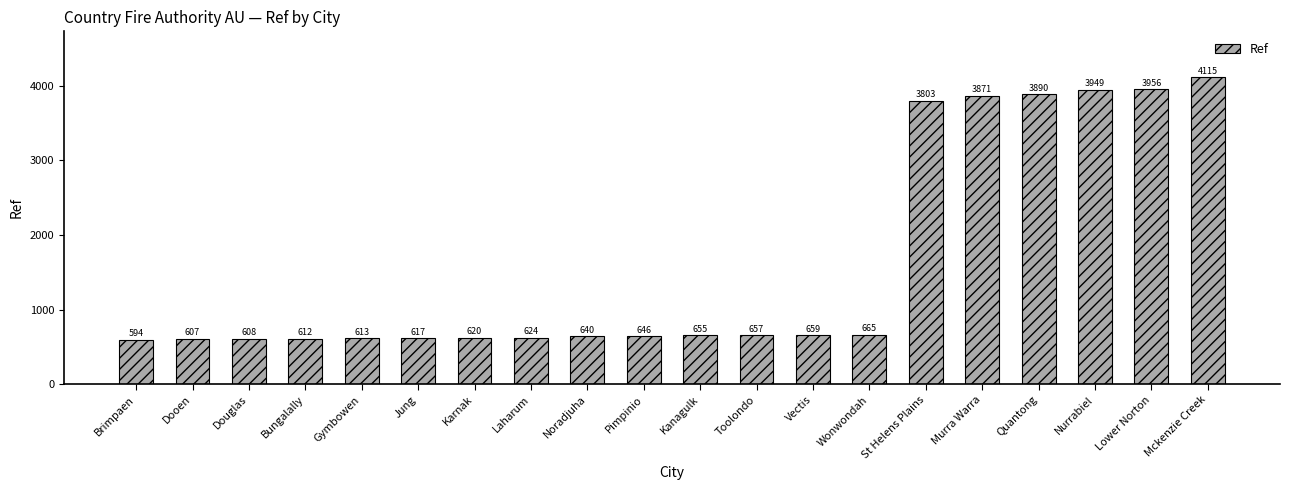

List the labels in order of value, largest first.

Mckenzie Creek, Lower Norton, Nurrabiel, Quantong, Murra Warra, St Helens Plains, Wonwondah, Vectis, Toolondo, Kanagulk, Pimpinio, Noradjuha, Laharum, Karnak, Jung, Gymbowen, Bungalally, Douglas, Dooen, Brimpaen